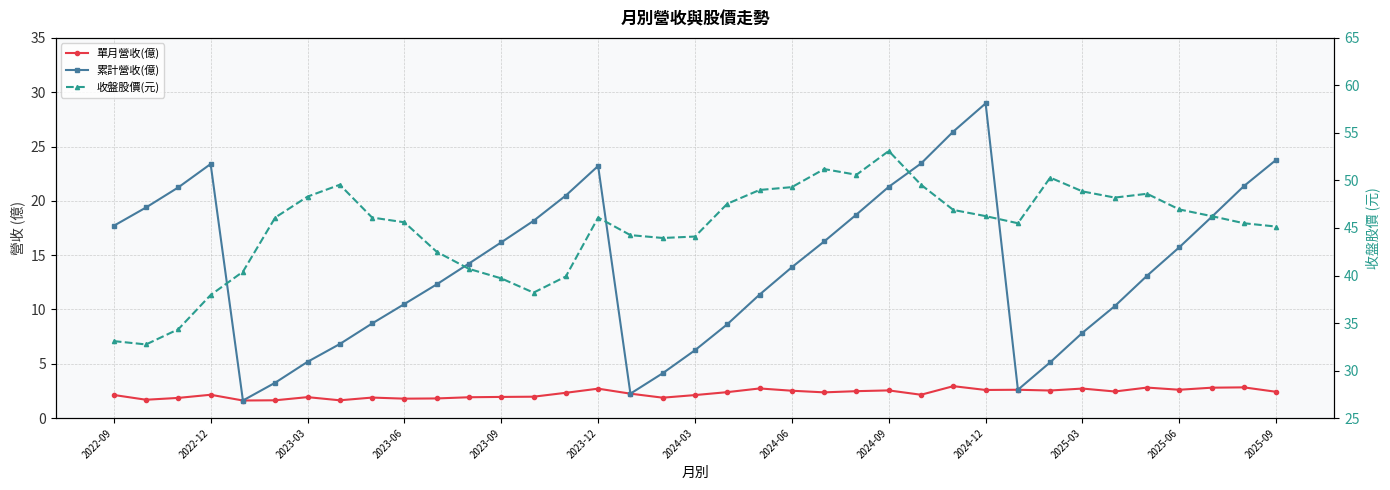

True or false: 收盤股價(元) has more than 0 interior local peaks.

True